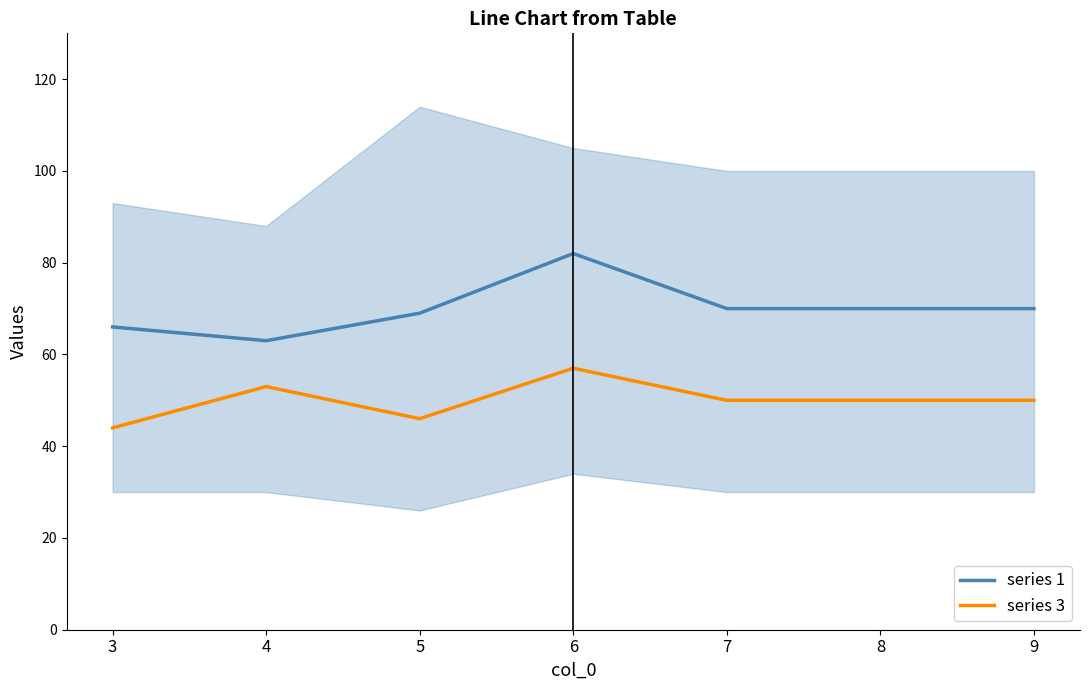

At 9, list the series in order from smallest to largest.

series 3, series 1